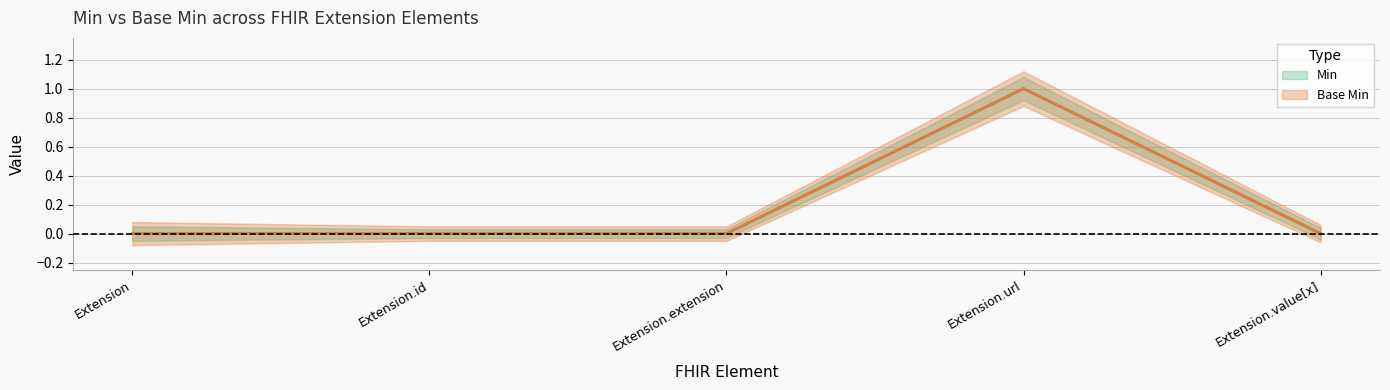

Is it true that Base Min equals 1 at Extension.url?

True